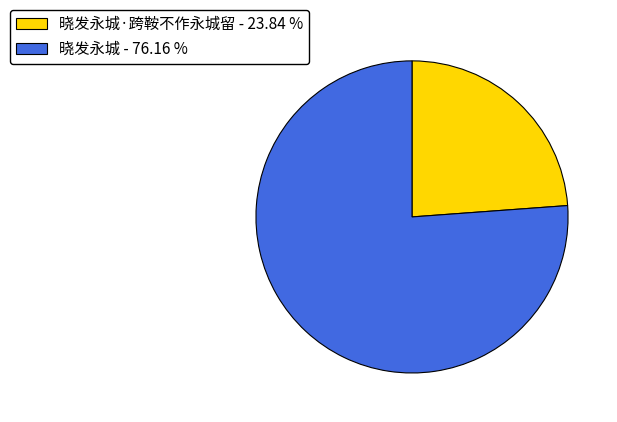

Is the sum of 晓发永城·跨鞍不作永城留 - 23.84 % and 晓发永城 - 76.16 % greater than half?

Yes